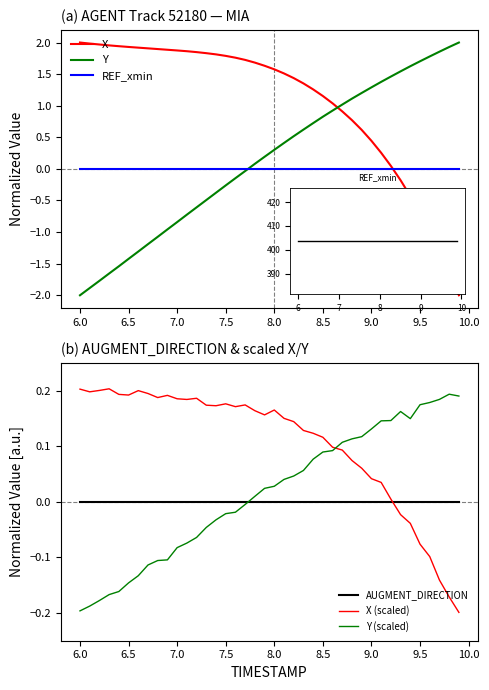

What is the difference between the highest and lowest values at 6.5?

3.7